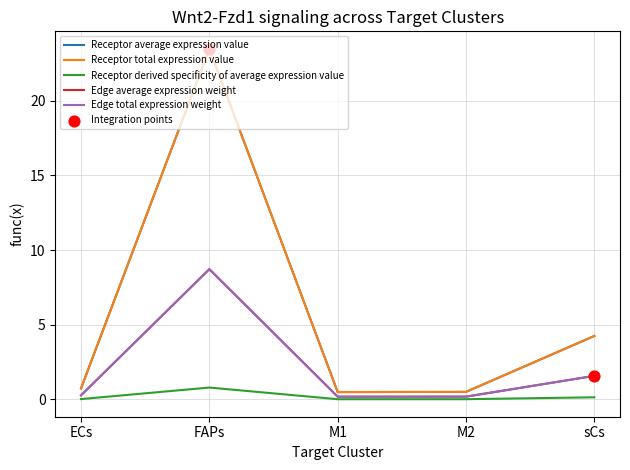

Is this an area chart (filled region under the line)?

No